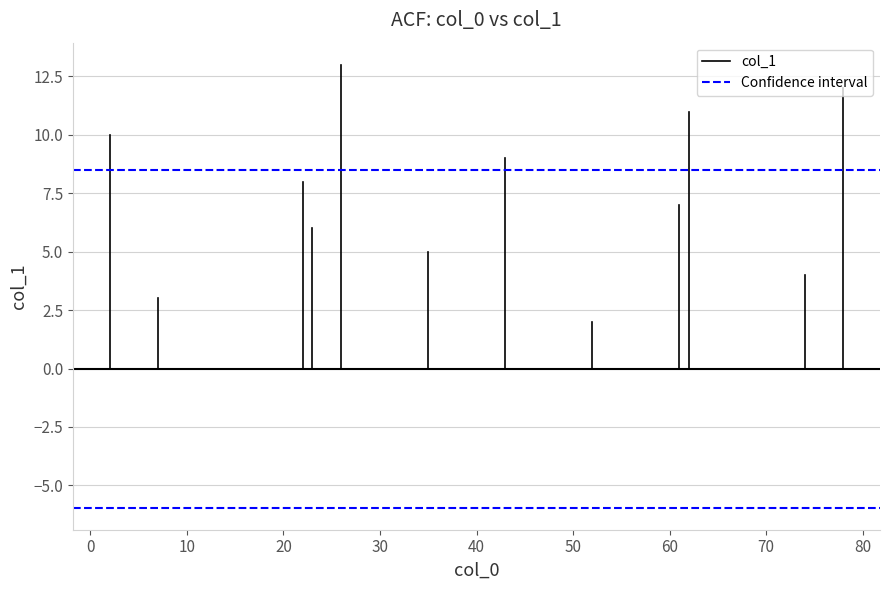

How many lines are shown in the chart?

2